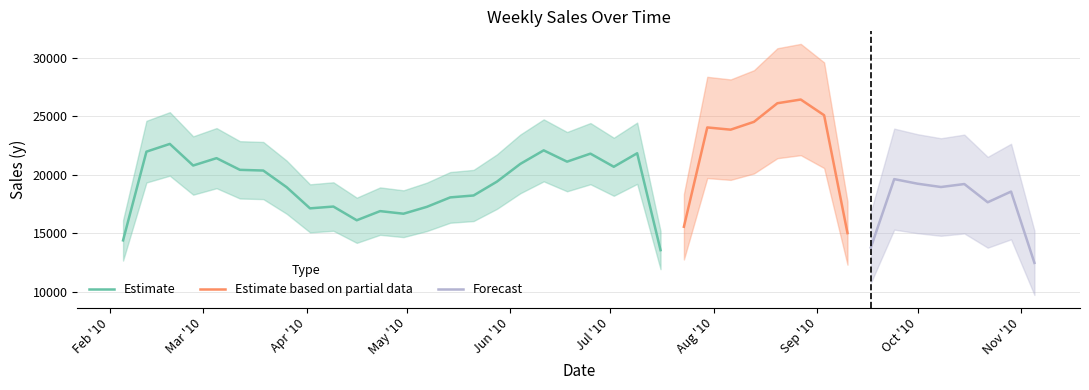

What is the lowest value of the Estimate series?

13552.7